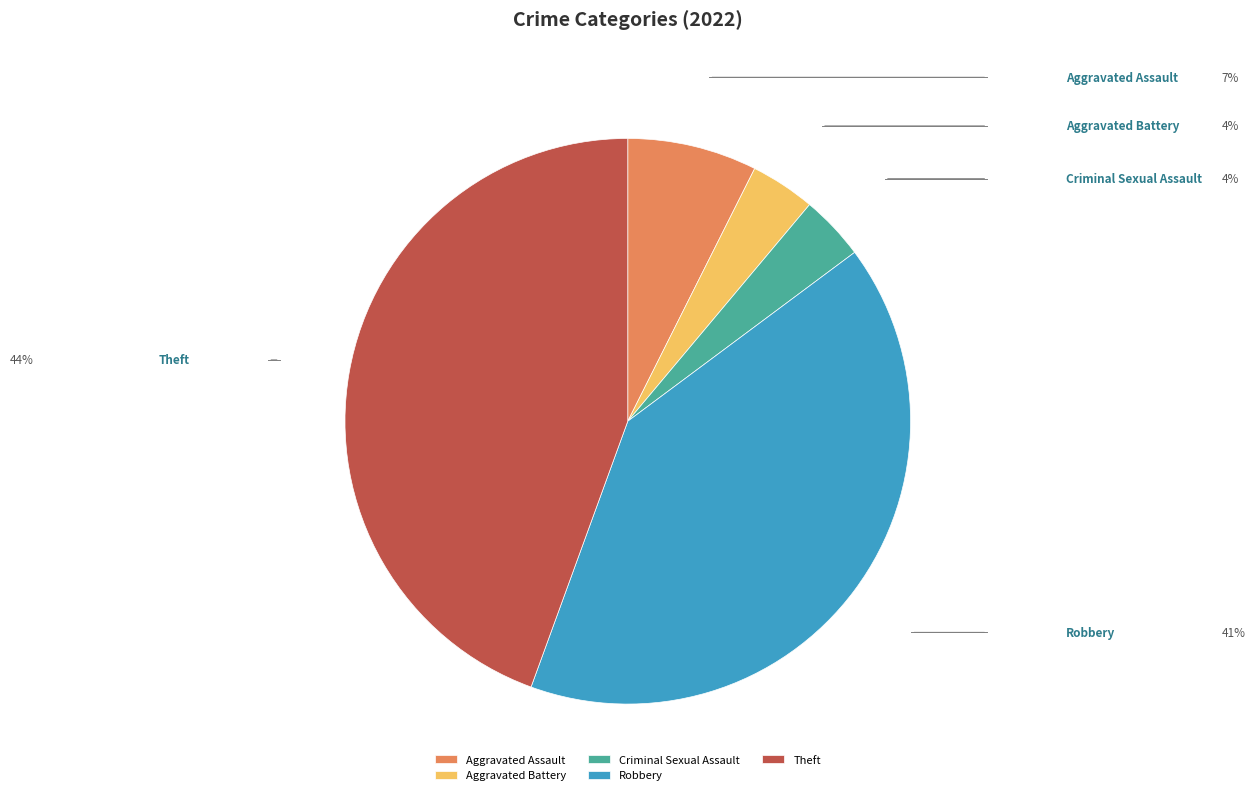

Do Theft and Robbery together represent more than half of the pie?

Yes